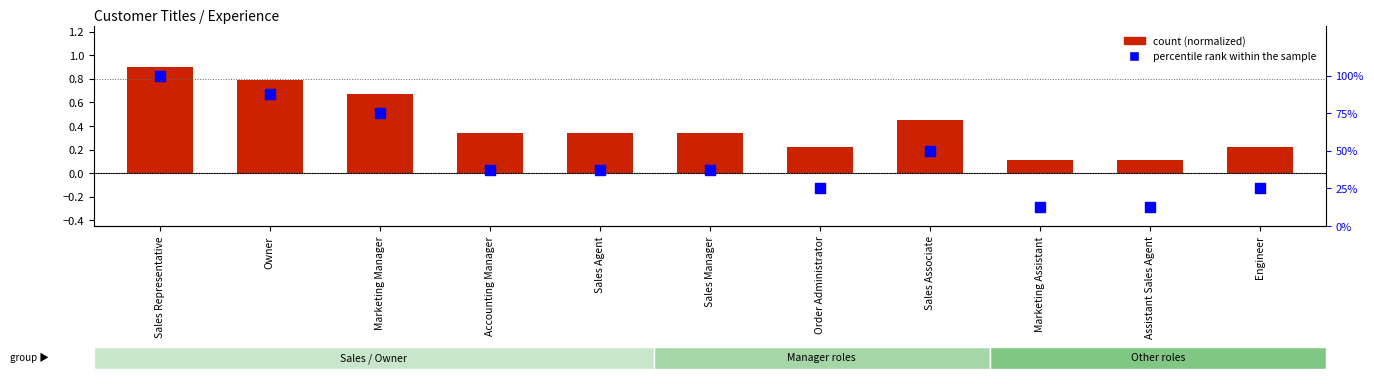

What are all the series names shown in the legend?

count (normalized), percentile rank within the sample